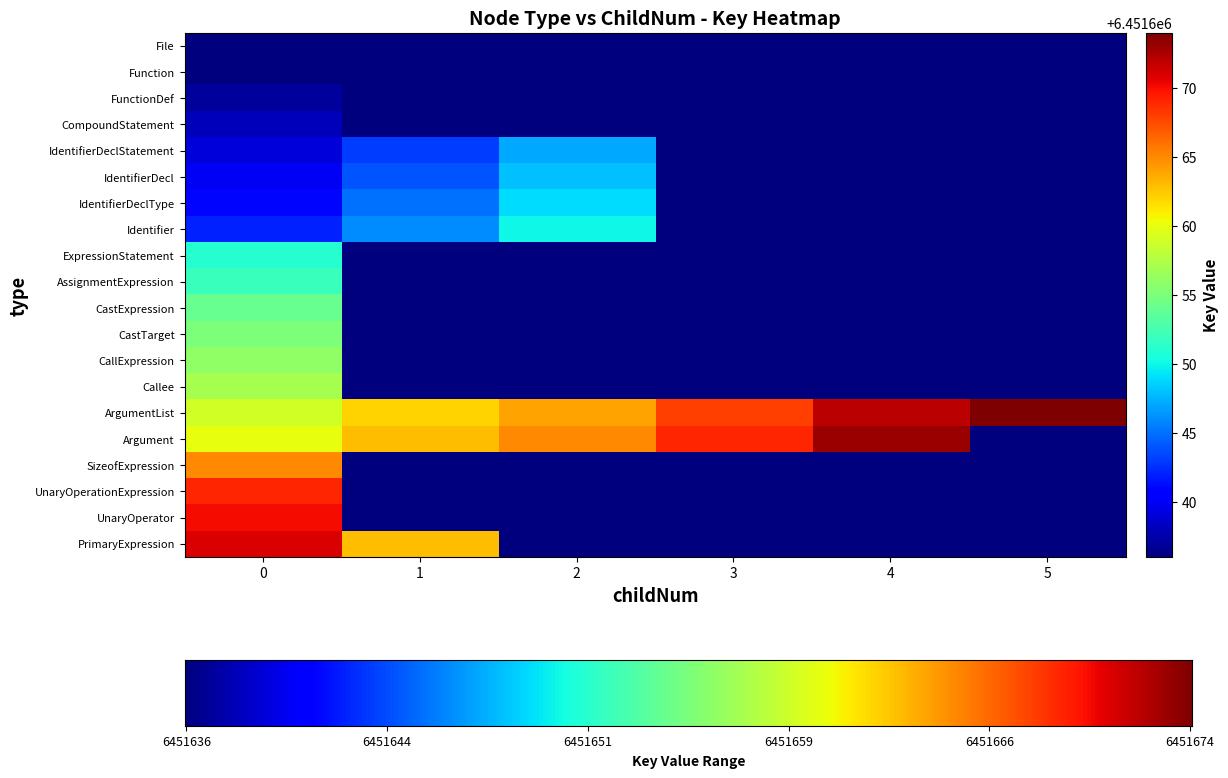

The value of AssignmentExpression at 2 is 8511635. True or false?

False